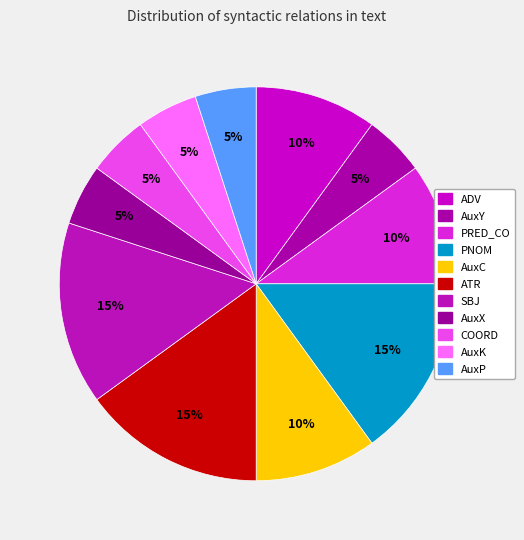

Does AuxC represent more than half of the total?

No